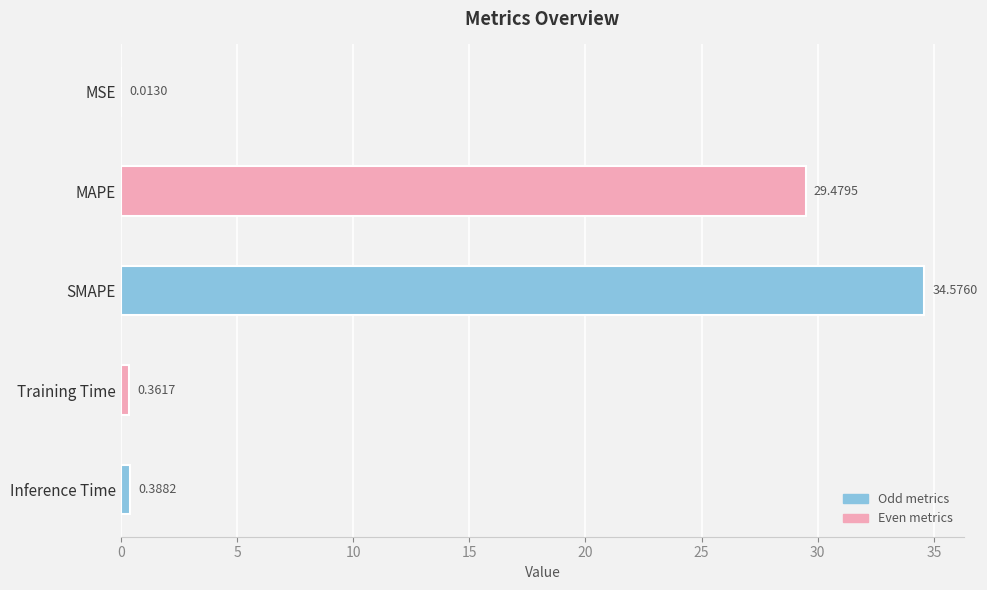

What is the change in value from MAPE to Training Time?

-29.1